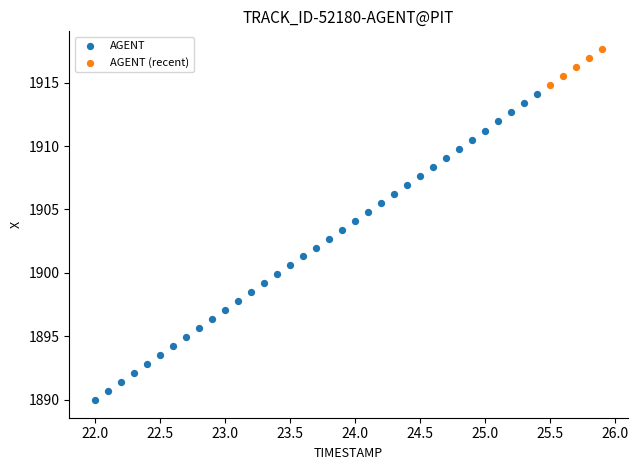

Which series contains the lowest Y value?

AGENT